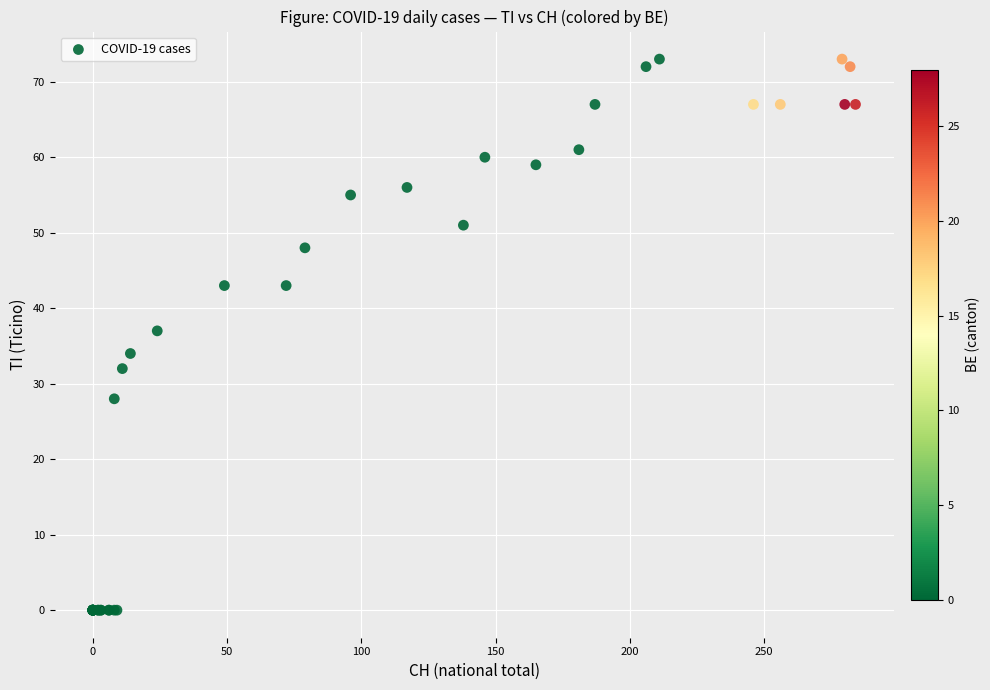

What Y value in the scatter plot is closest to 36?

37